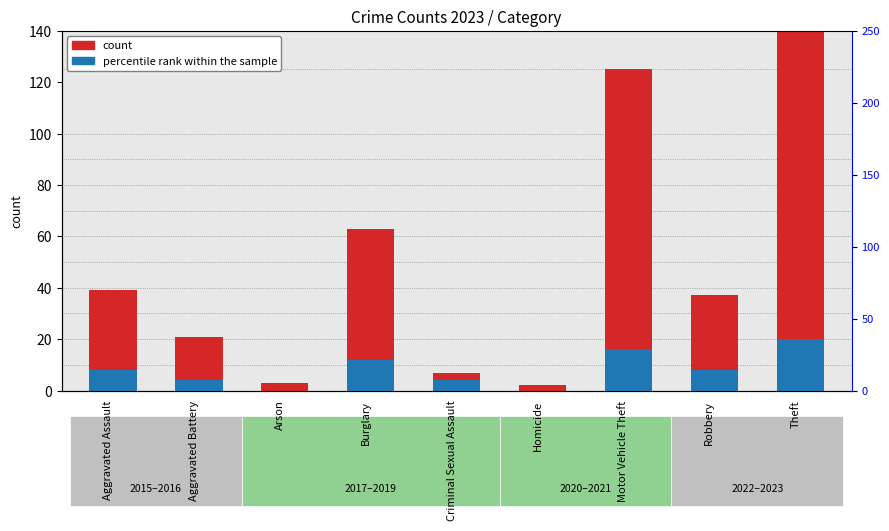

How many distinct data groups are displayed?

2